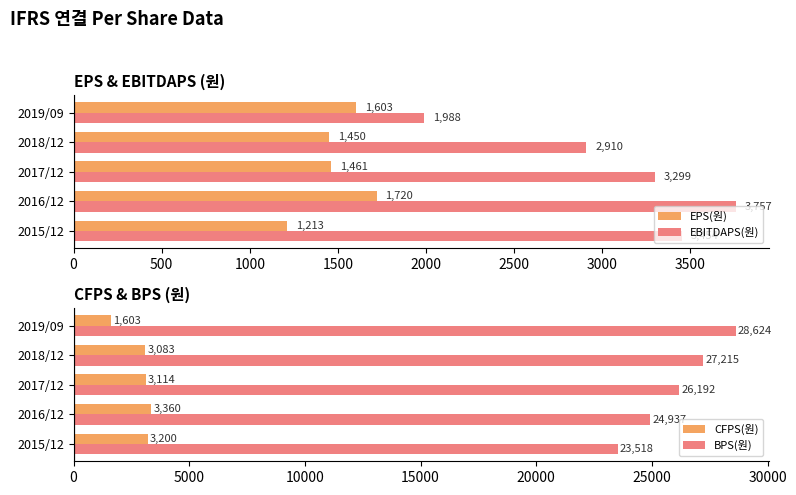

Rank the categories by BPS(원) value from highest to lowest.

2019/09, 2018/12, 2017/12, 2016/12, 2015/12